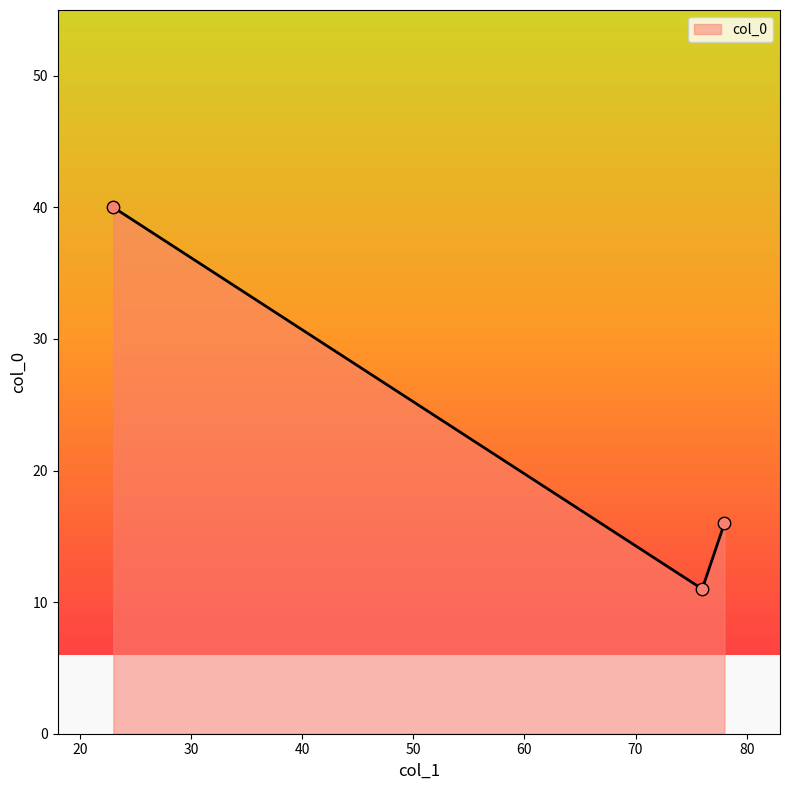

What is the difference between the maximum and minimum values?

29